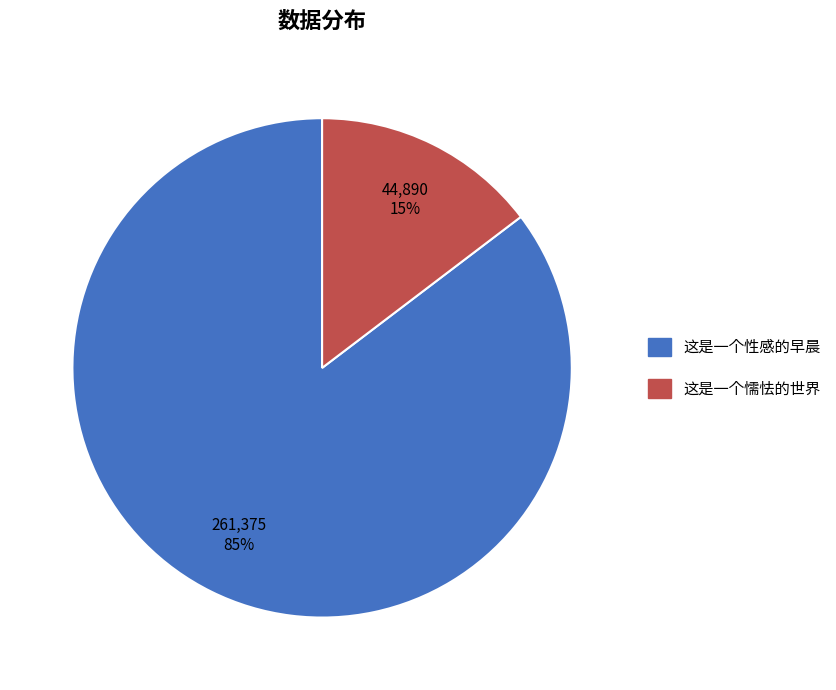

Rank the categories by value from highest to lowest.

这是一个性感的早晨, 这是一个懦怯的世界